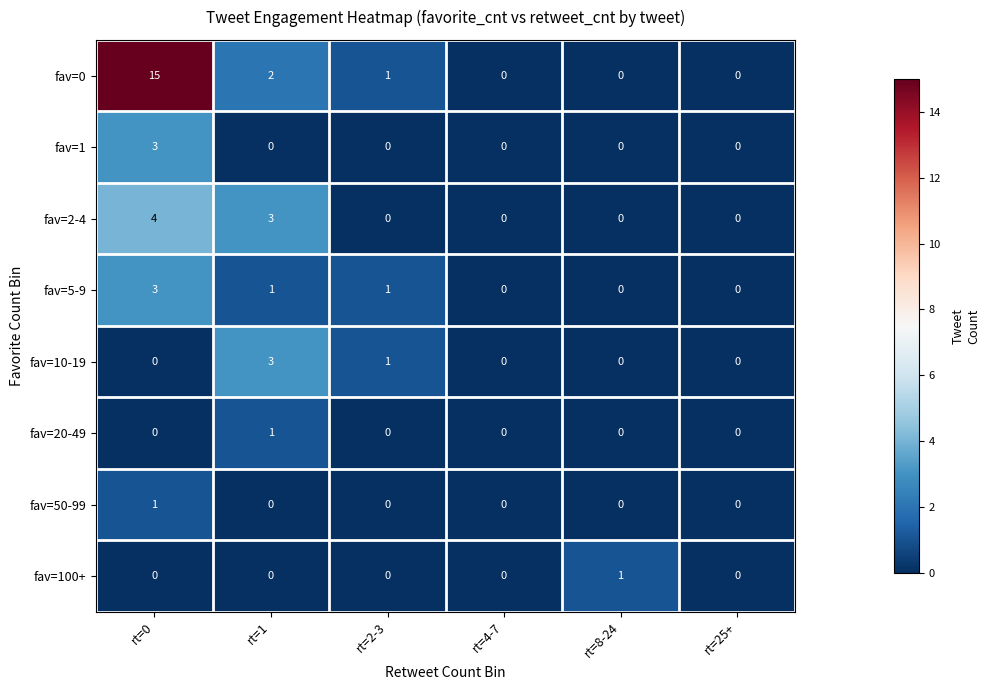

What is the greatest value displayed?

15